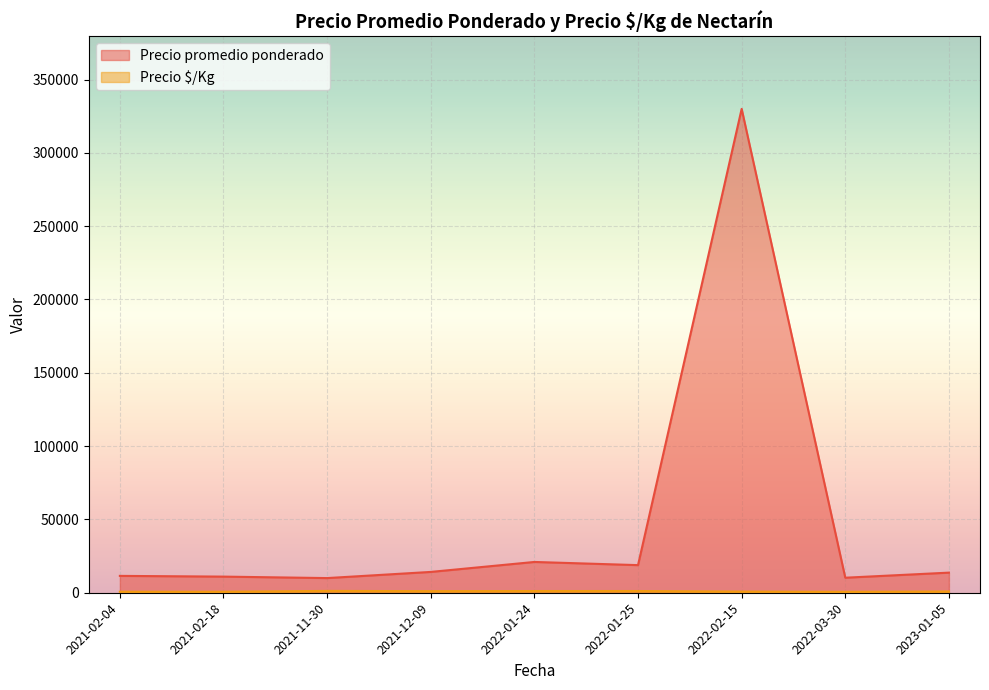

True or false: Precio promedio ponderado and Precio $/Kg intersect in this chart.

False